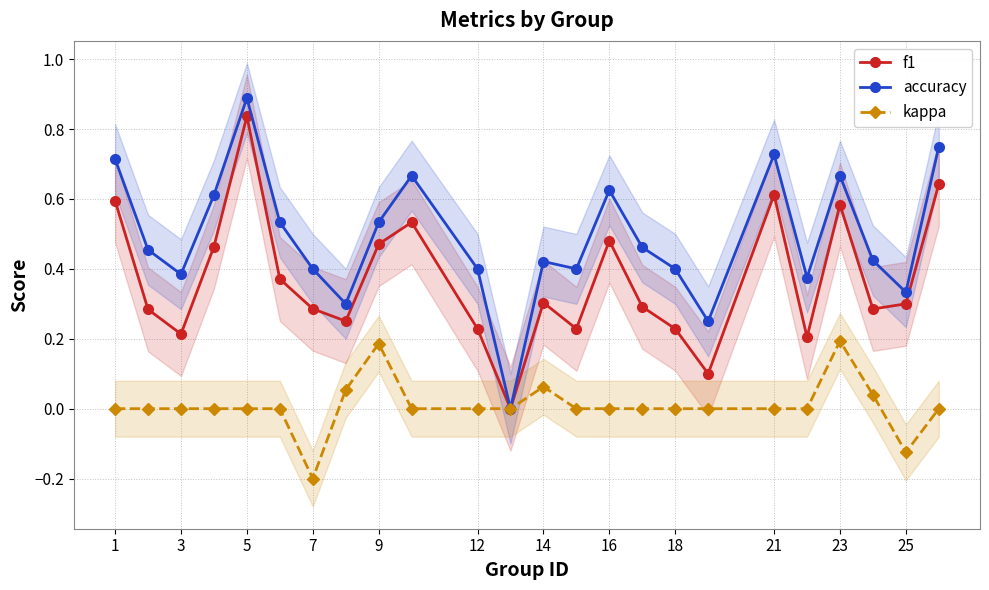

The accuracy series shows 0.7 at 18. True or false?

False